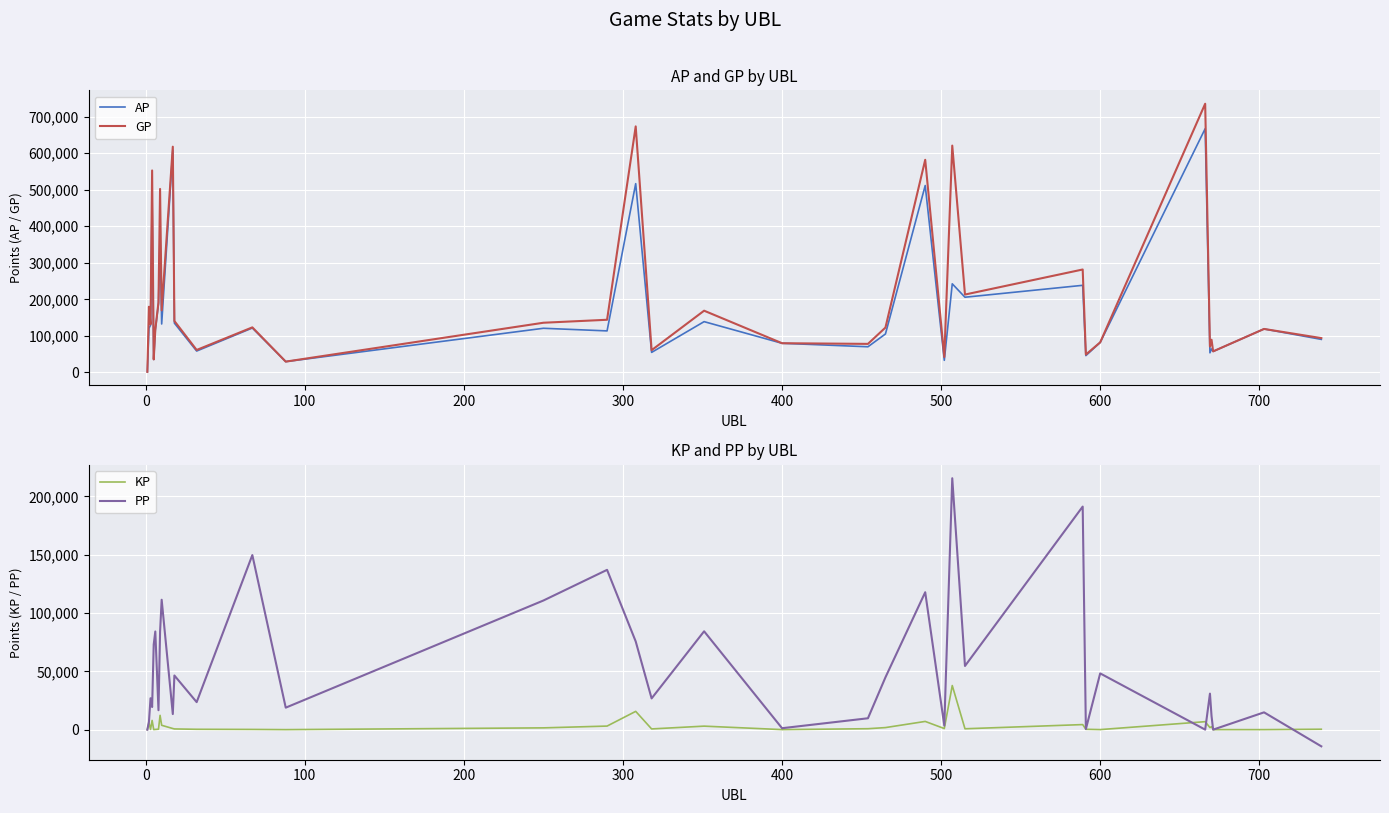

Rank the series by their maximum value, from lowest to highest.

KP, PP, AP, GP